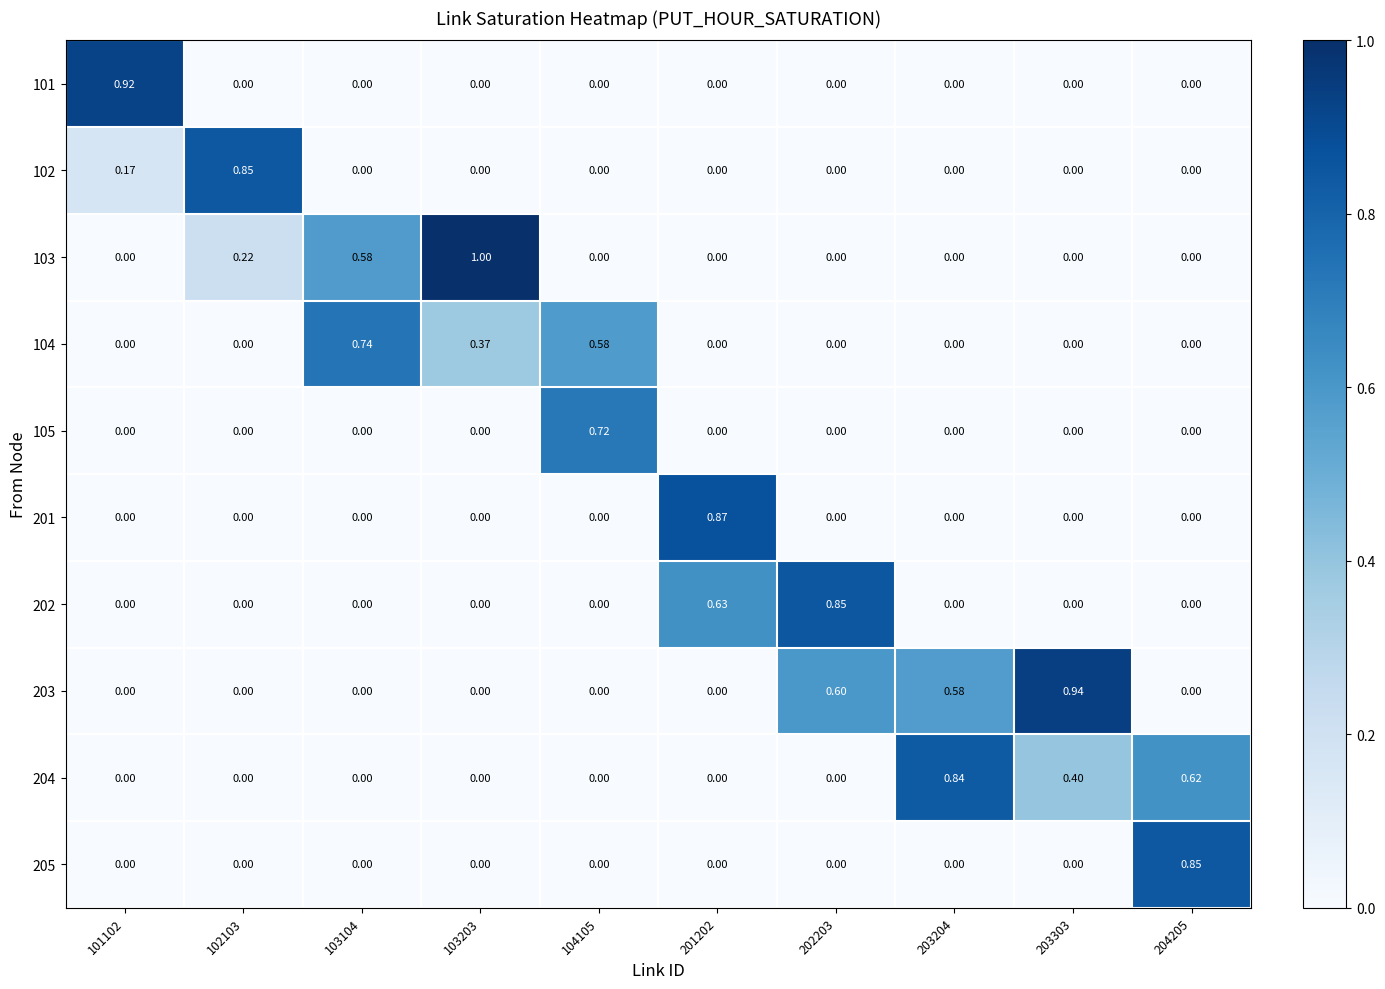

At how many categories does at least one series exceed 0?

10